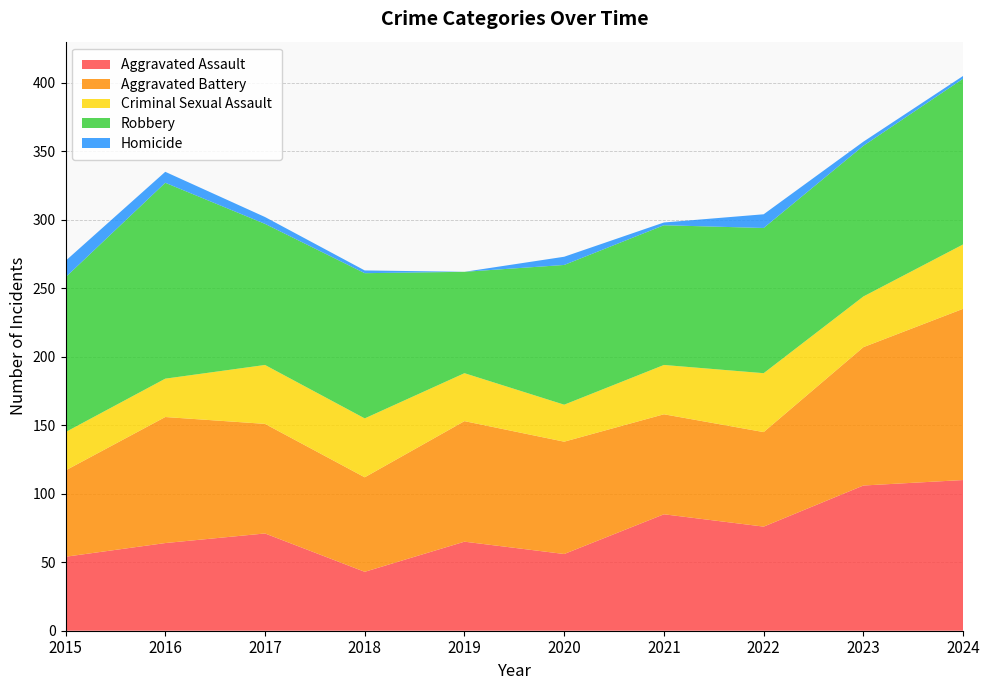

Reading left to right, extract all data points from this chart.

Aggravated Assault: 54	64	71	43	65	56	85	76	106	110
Aggravated Battery: 63	92	80	69	88	82	73	69	101	125
Criminal Sexual Assault: 28	28	43	43	35	27	36	43	37	47
Robbery: 113	143	103	106	74	102	102	106	110	121
Homicide: 12	8	5	2	0	6	2	10	3	2